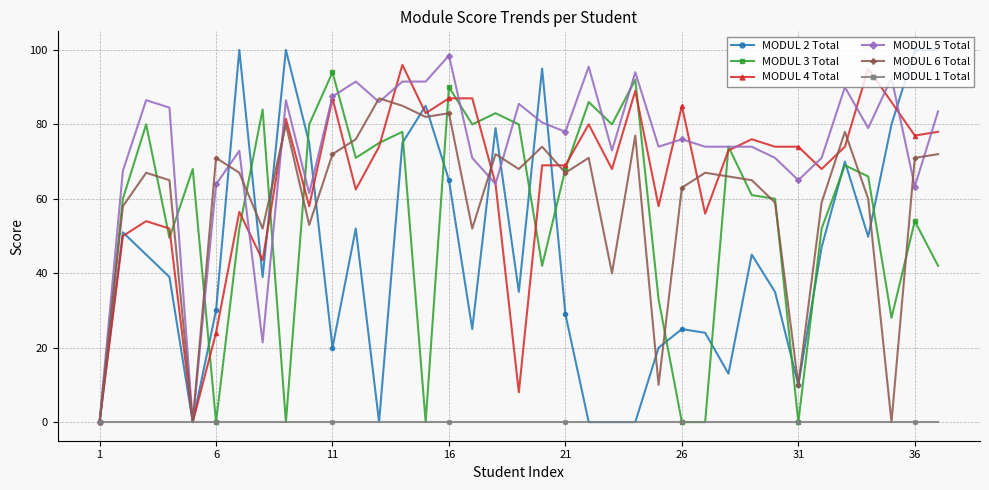

What is the value of the MODUL 4 Total point at the 26th from the left?

85.0